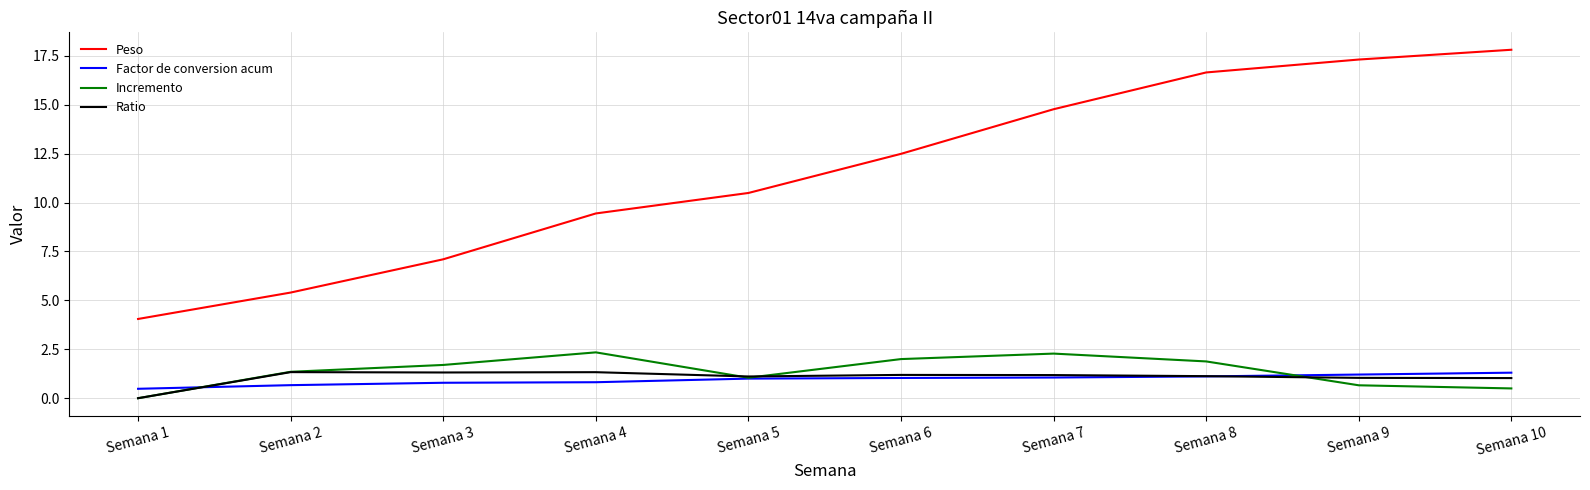

What is the difference between the maximum and second lowest values in the Peso series?

12.4